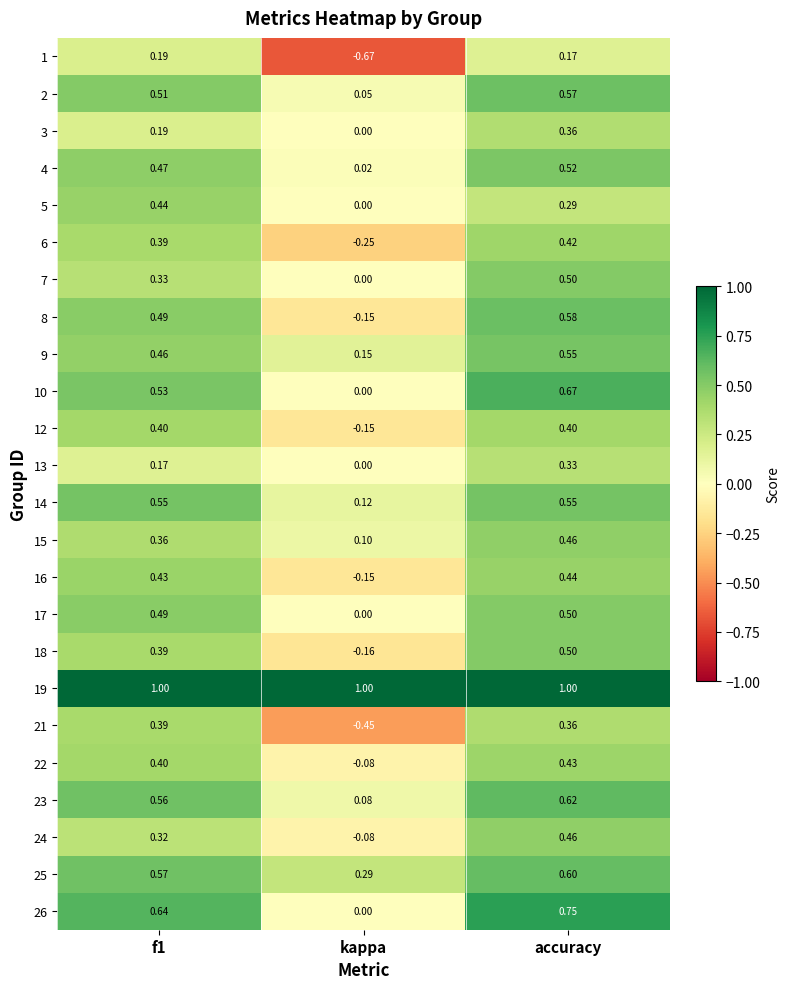

At which category is the sum across all series the highest?

accuracy